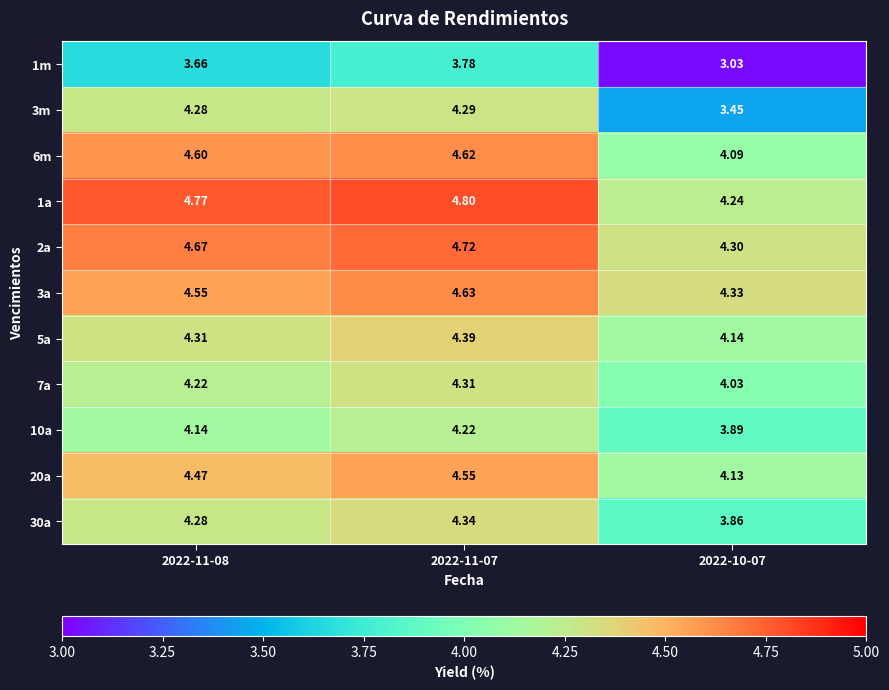

How many data points does each series have?

3